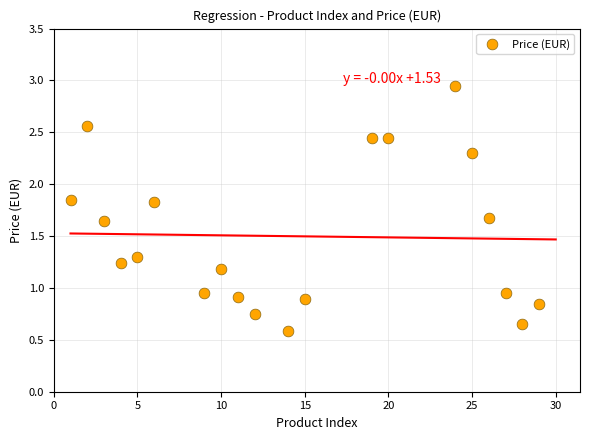

What is the range of X values (max minus min)?

28.0